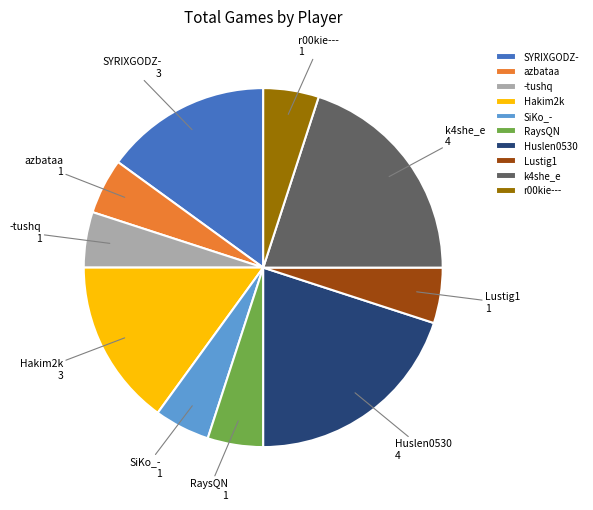

Do Huslen0530 and Lustig1 together represent more than half of the pie?

No